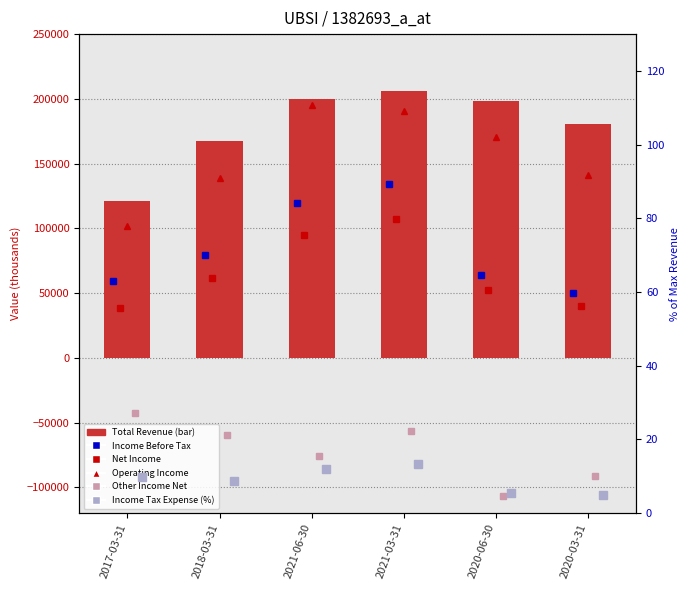

What is the difference between the maximum and second lowest values in the Total Other Income/Expenses Net series?

48800.0